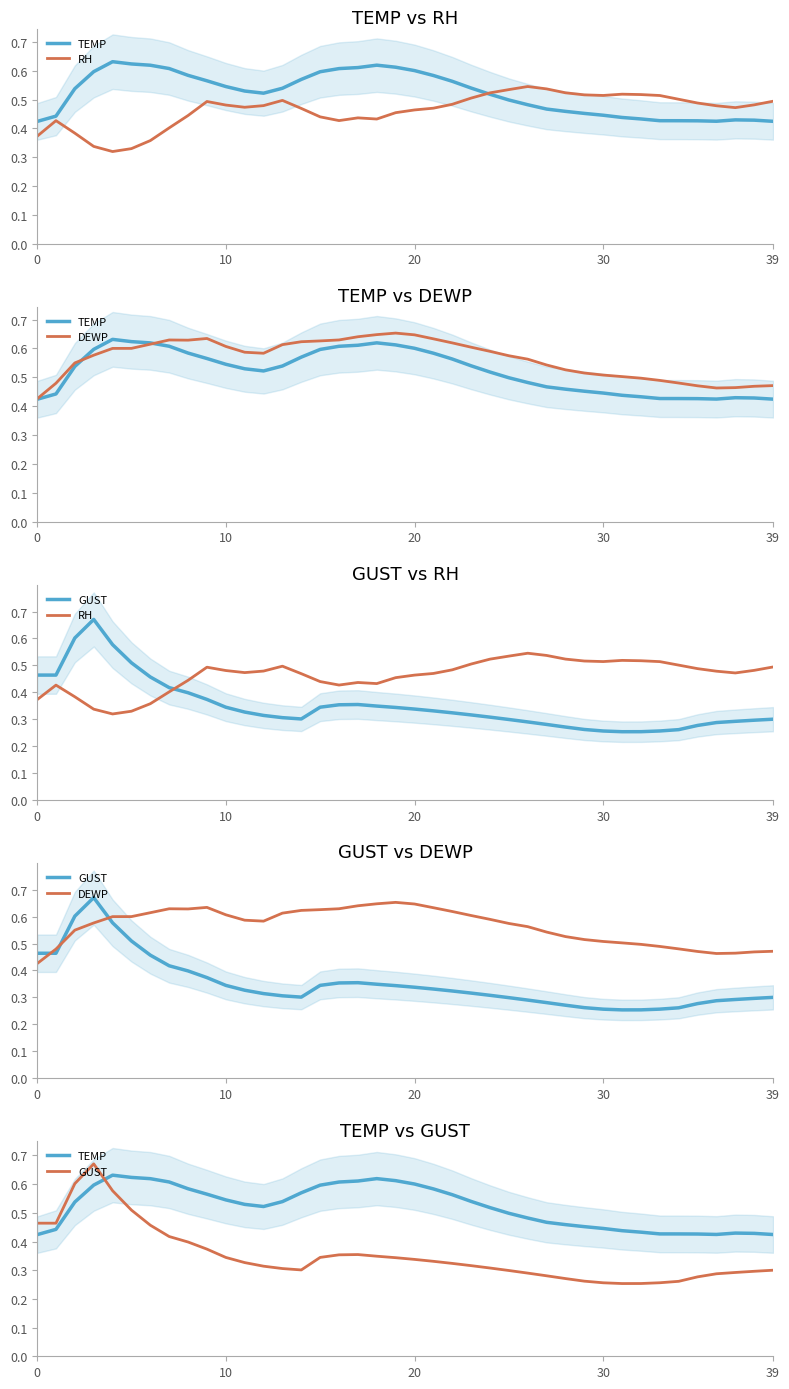

The RH series shows 0.5 at 12. True or false?

True